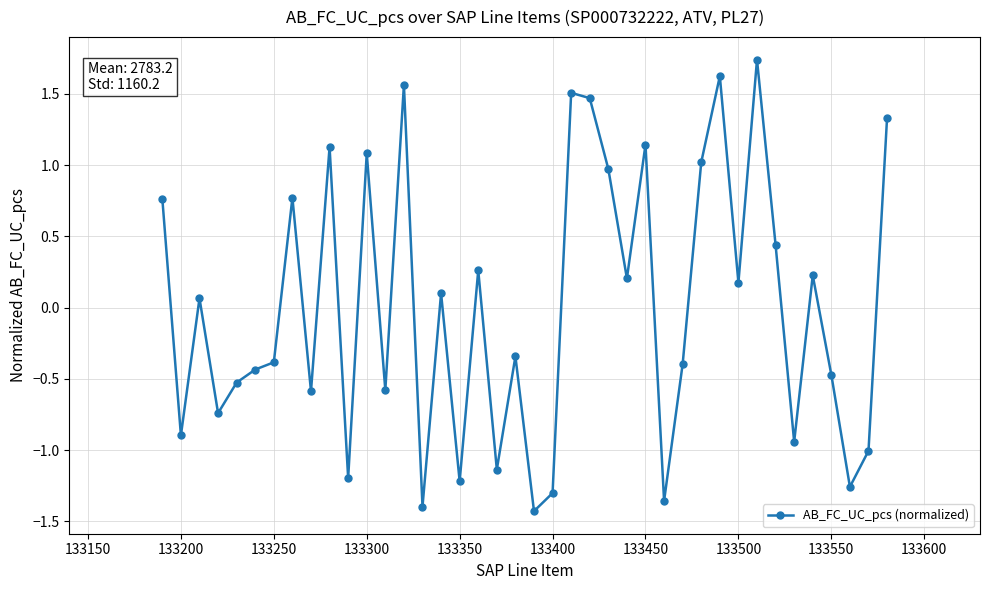

What is the value of the 24th point from the left?

1.5